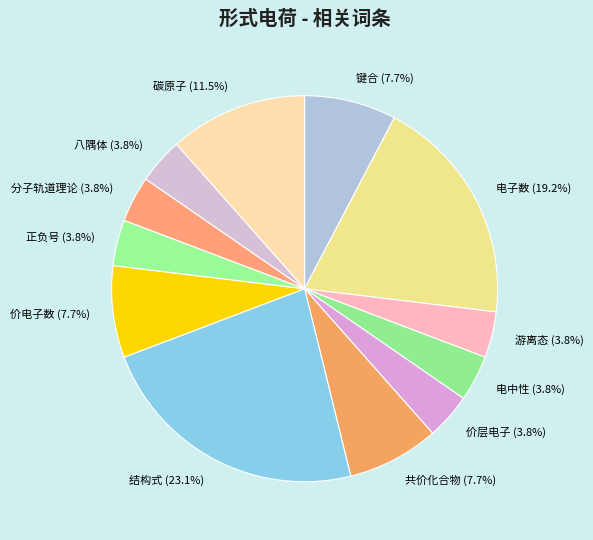

To the nearest percent, what is the combined percentage of 键合 and 共价化合物?

15%